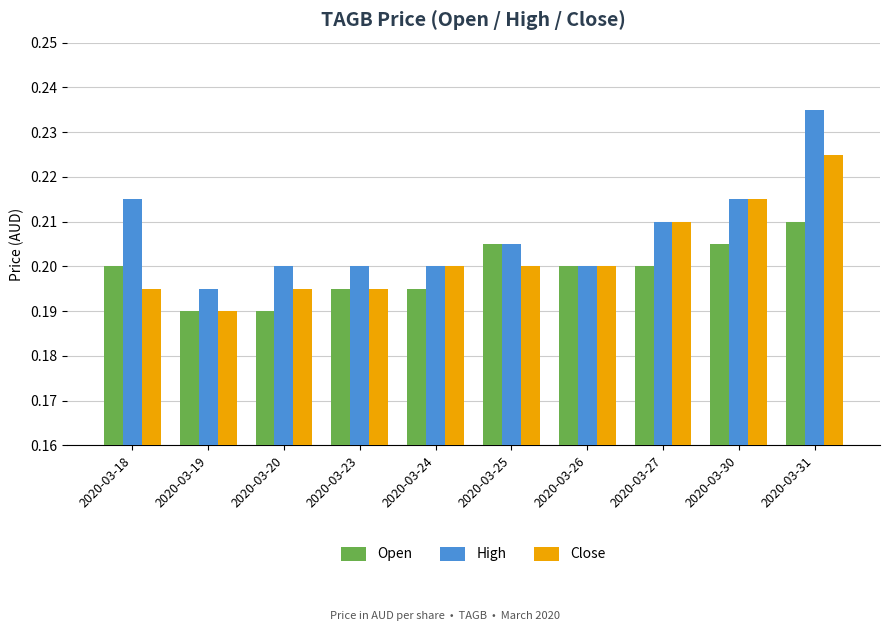

How many Close values are between 0 and 1?

10